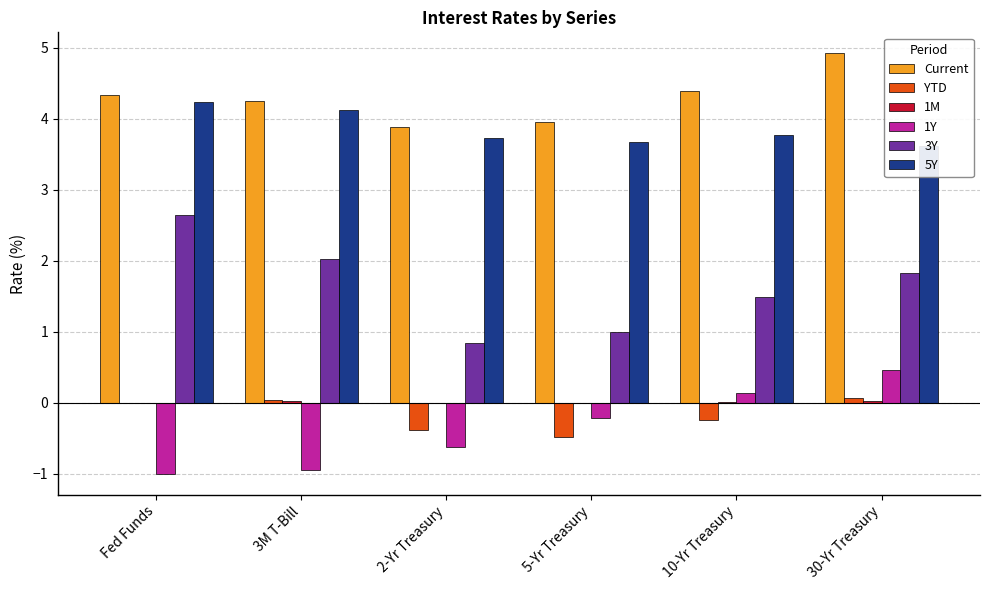

The 1Y series shows -0.9 at 3M T-Bill. True or false?

True